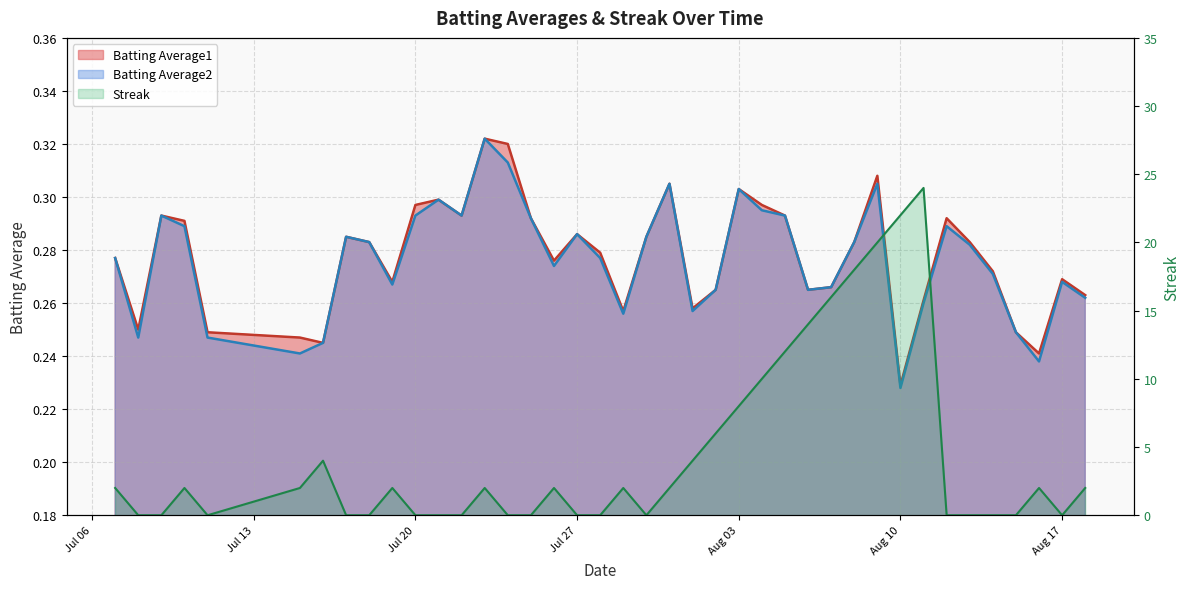

At which category does the chart reach its peak across all series?

2010-08-11